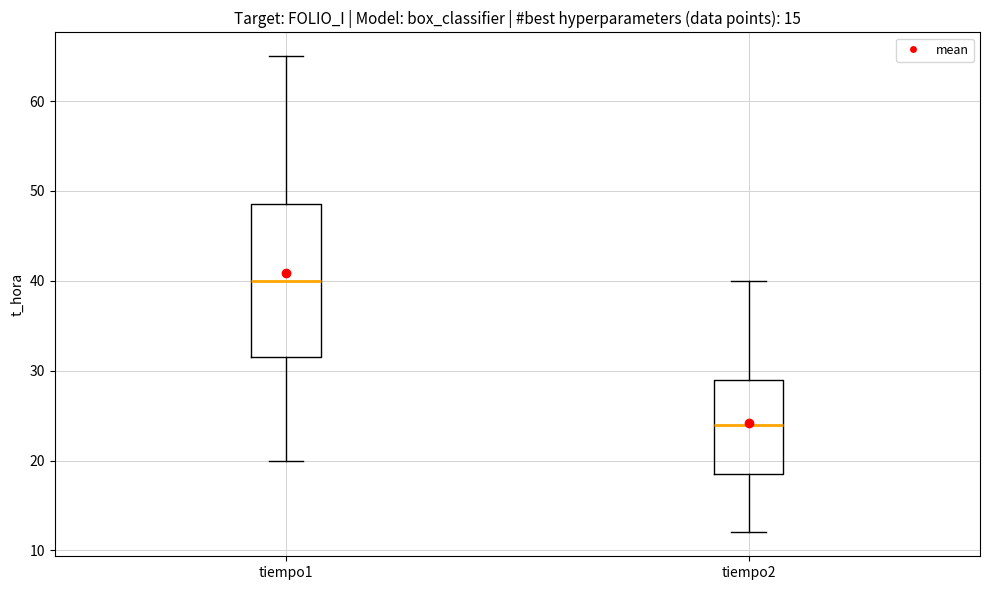

Which box is the tallest, from its lower edge to its upper edge?

tiempo1